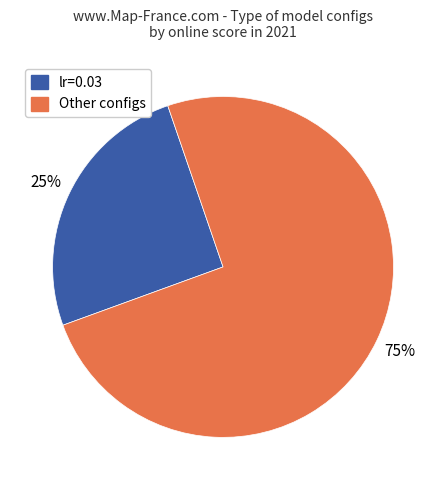

Does any single category account for the majority?

Yes